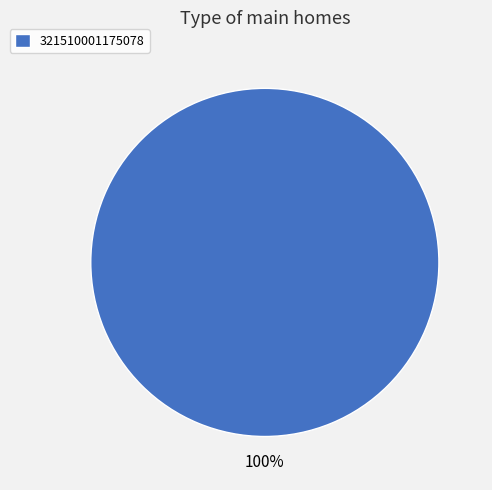

Does 321510001175078 account for over 50% of the chart?

Yes